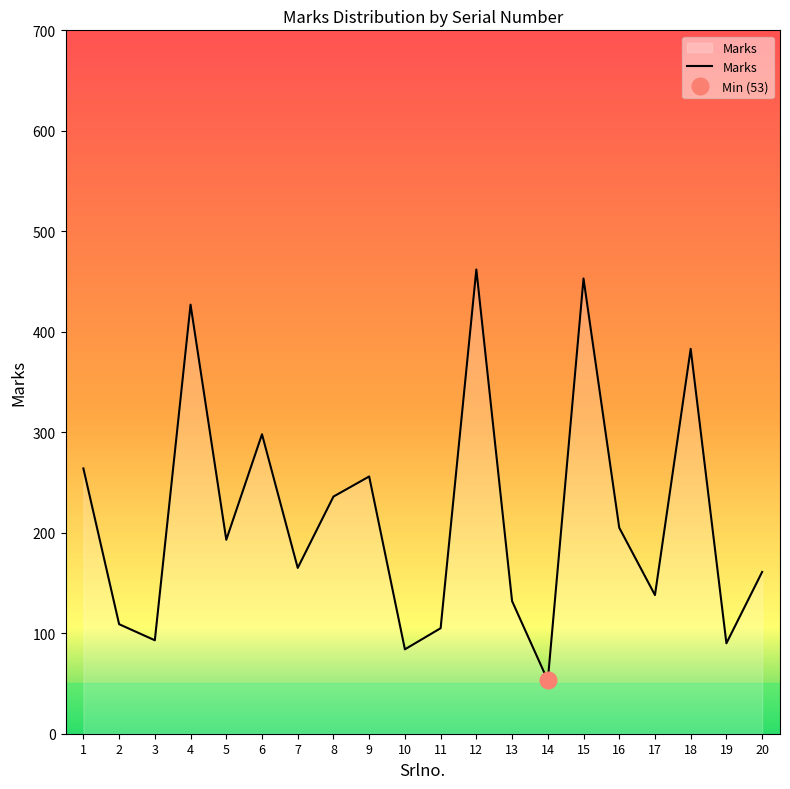

Is it true that the value at 7 is 224?

False